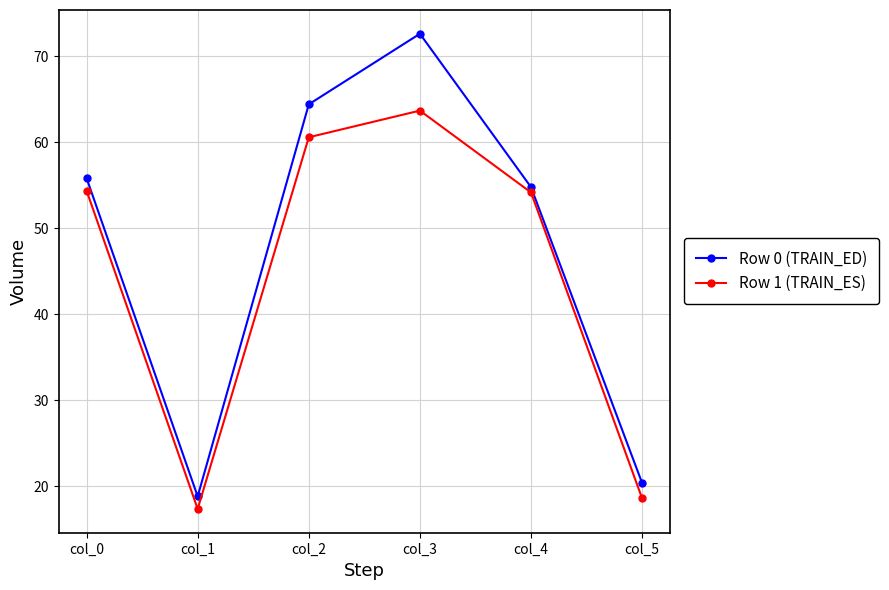

What is the highest value of the Row 0 (TRAIN_ED) series?

72.6